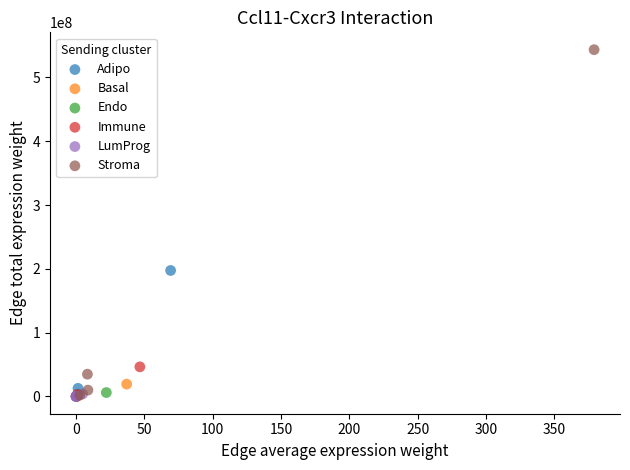

Which series has the widest spread of Y values?

Stroma